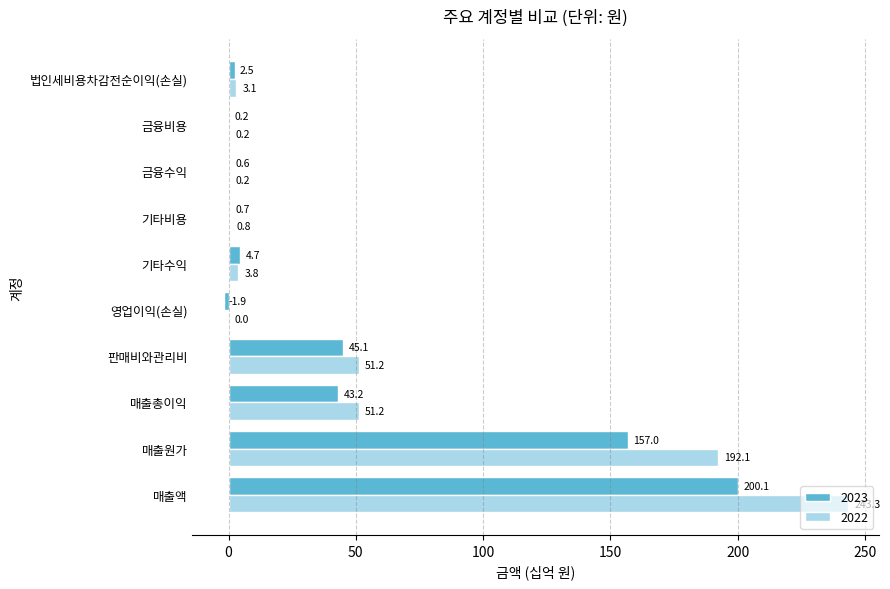

How many categories are shown in the chart?

10